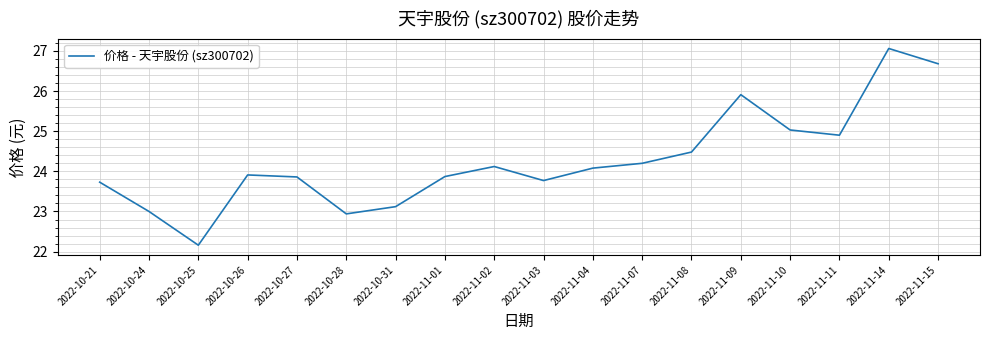

True or false: the data shows 23.7 at 2022-10-21.

True